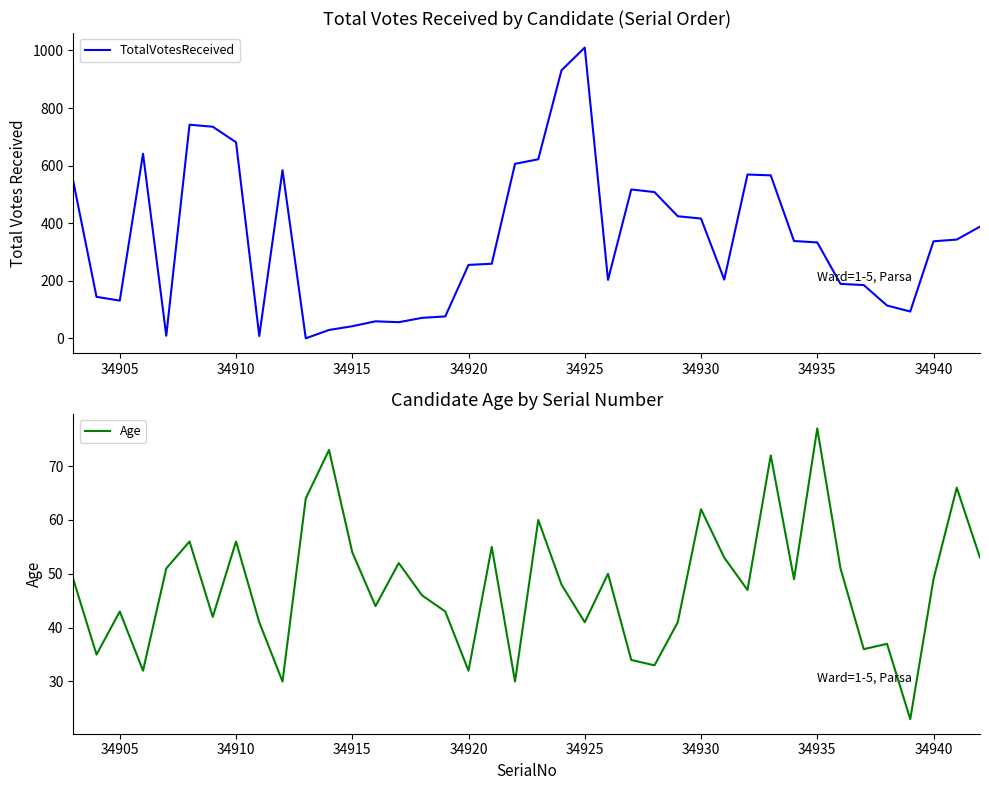

Reading left to right, transcribe all the data shown in this chart.

TotalVotesReceived: 545	144	131	641	9	742	735	681	8	584	0	29	42	59	56	71	76	255	259	606	622	931	1010	203	517	508	424	416	204	569	566	338	333	189	185	114	93	337	343	388
Age: 49	35	43	32	51	56	42	56	41	30	64	73	54	44	52	46	43	32	55	30	60	48	41	50	34	33	41	62	53	47	72	49	77	51	36	37	23	49	66	53